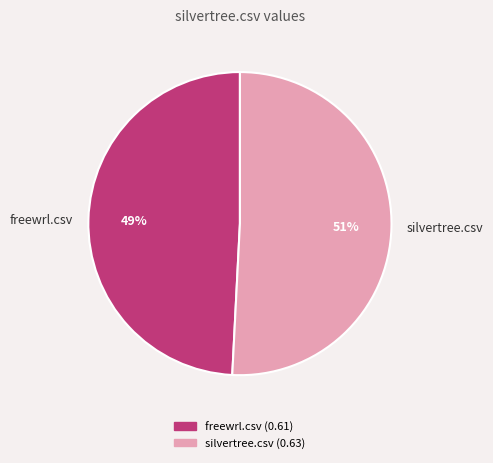

Which category has the biggest portion of the pie?

silvertree.csv